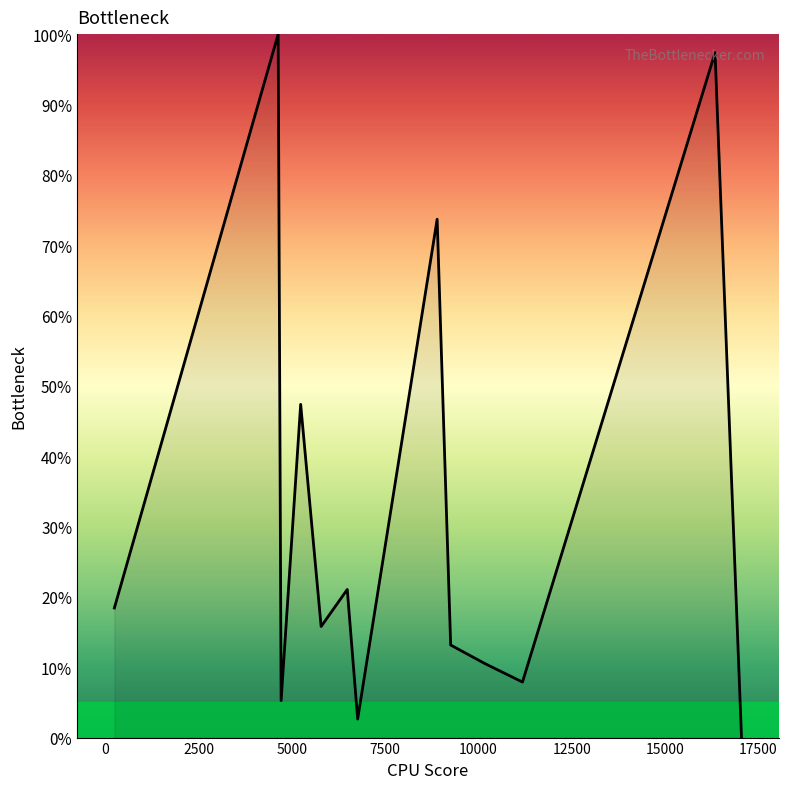

What is the sum of all values?

413.2